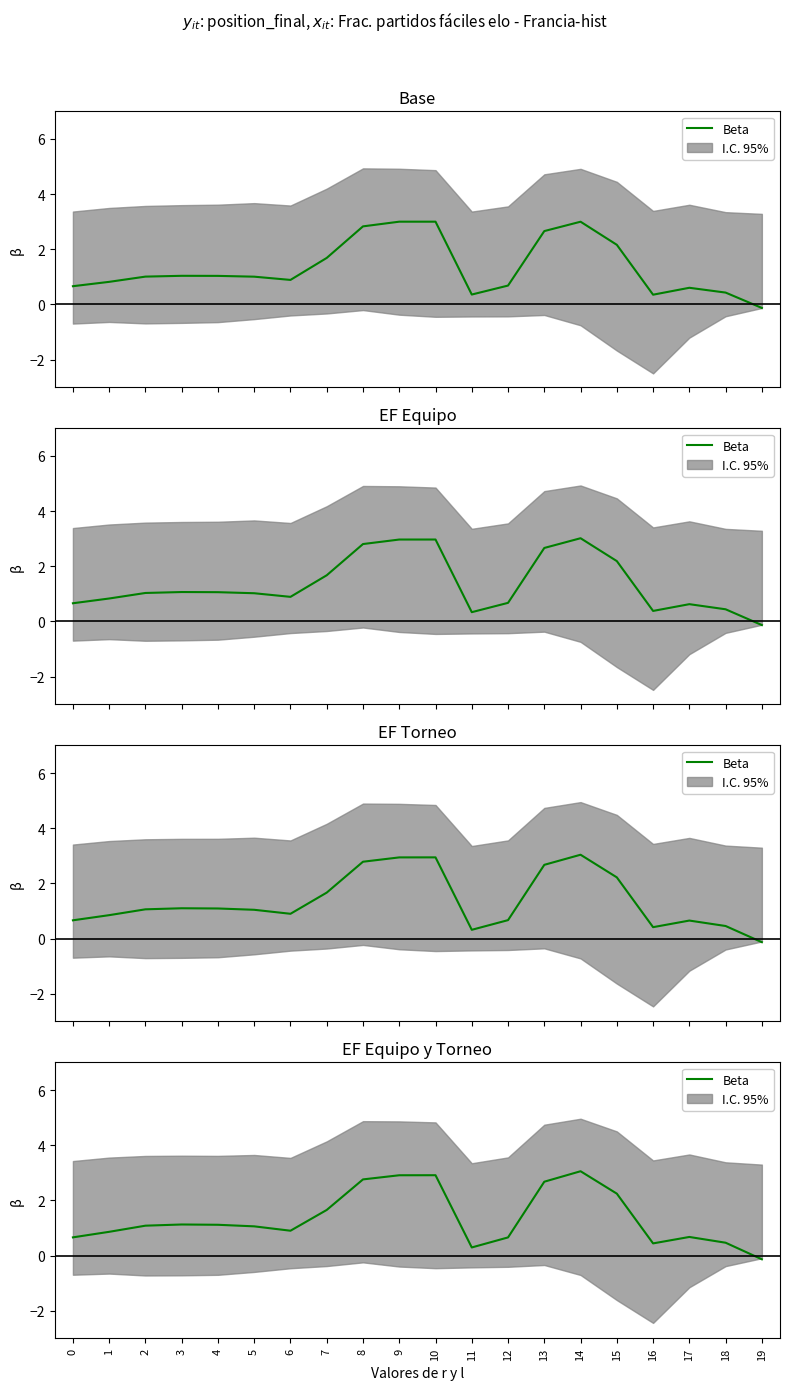

What is the difference between the maximum and minimum values?

3.2